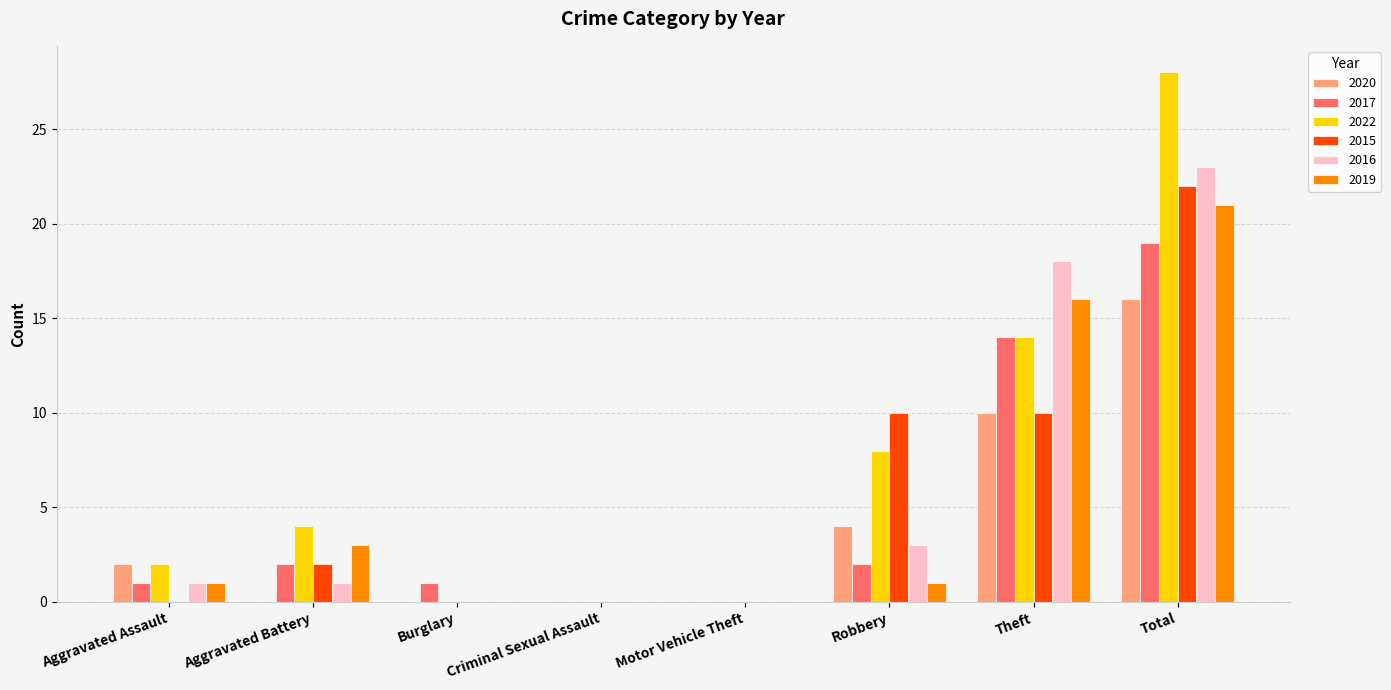

Which series changed the most between Criminal Sexual Assault and Total?

2022